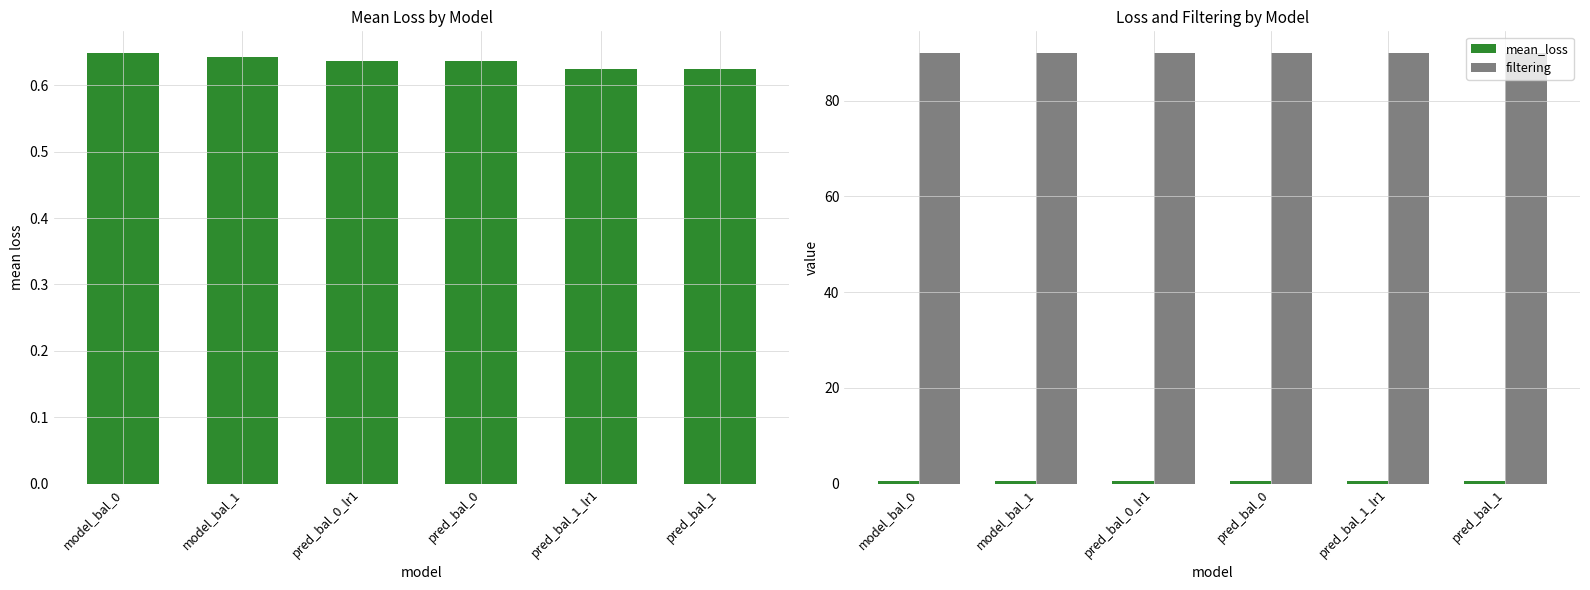

Between pred_bal_0 and pred_bal_1_lr1, which series saw the biggest shift?

mean_loss